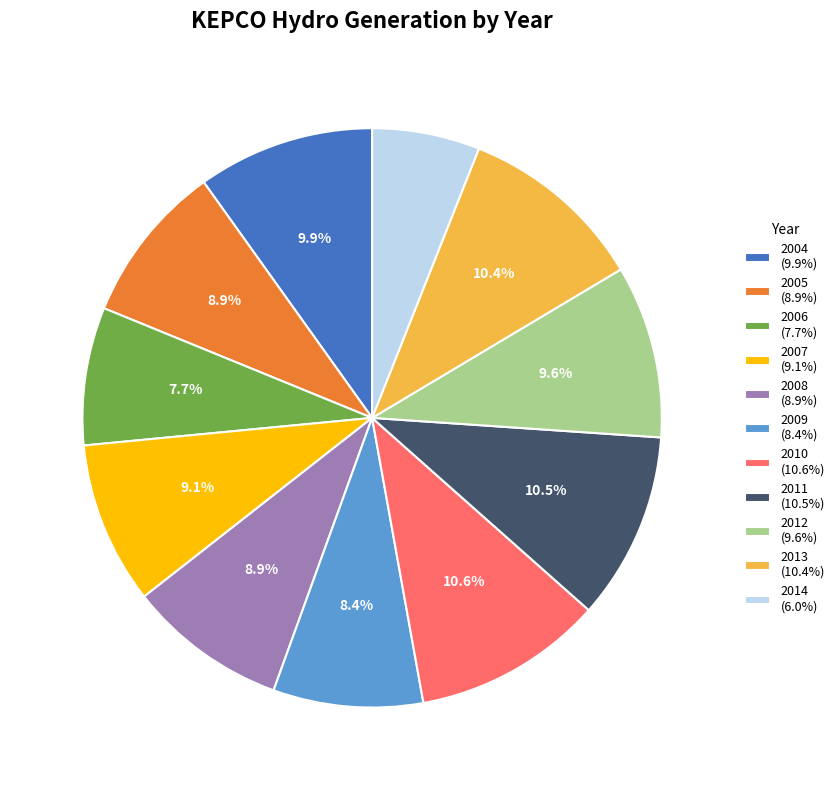

Do 2013 and 2011 together represent more than half of the pie?

No